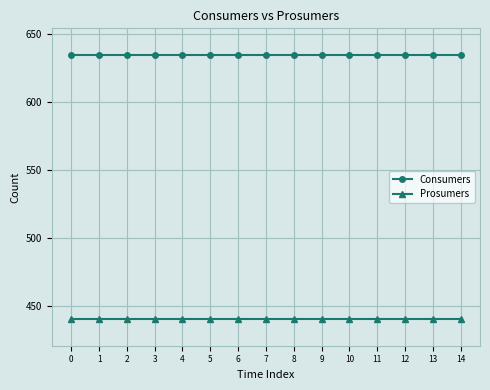

At how many categories does at least one series exceed 600?

15